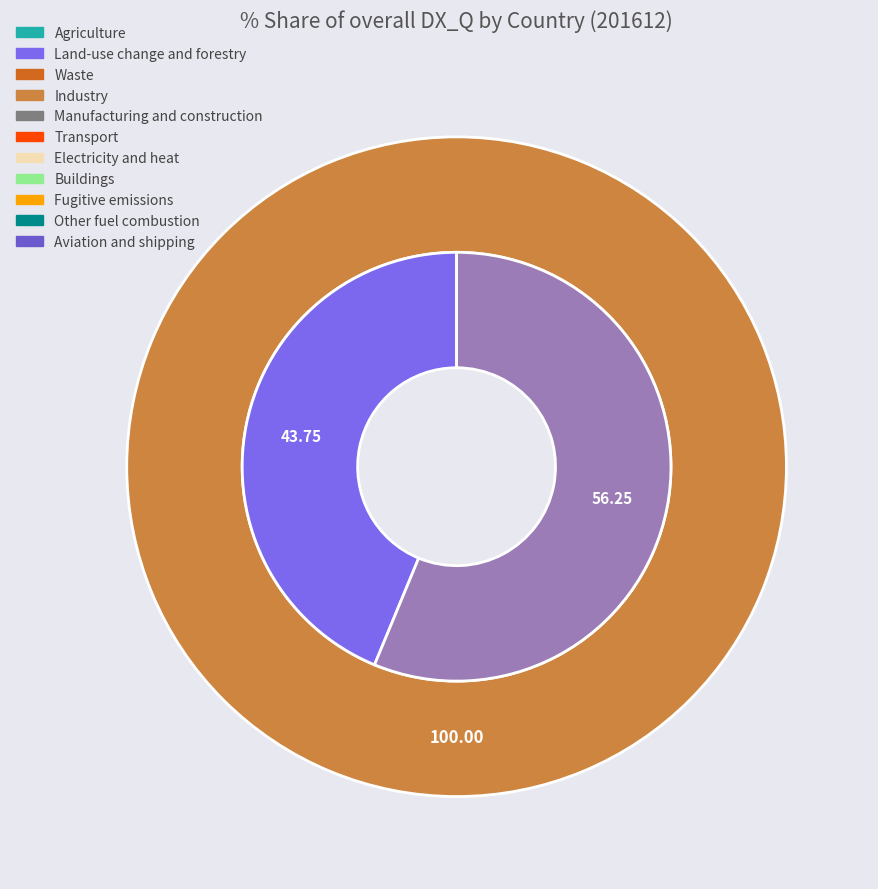

Between JAPAN and U S A, which is larger?

U S A